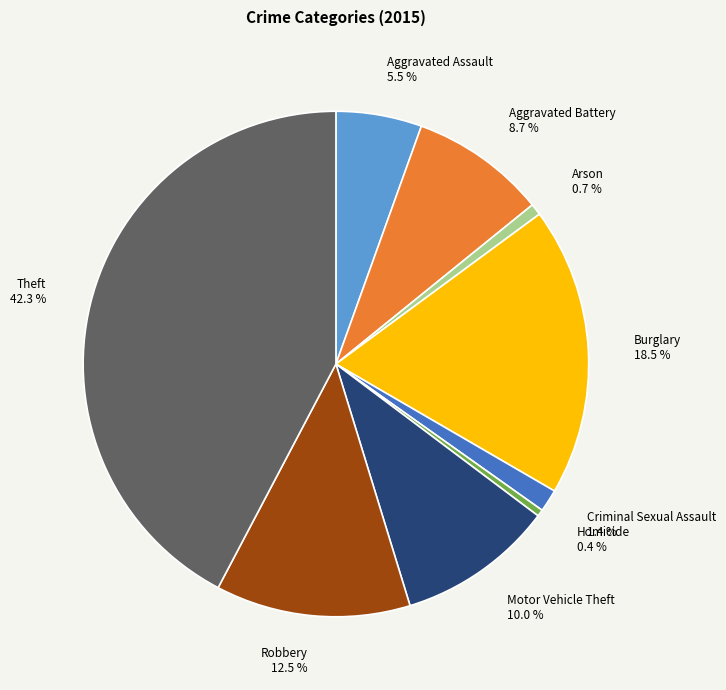

How many segments does this pie chart have?

9